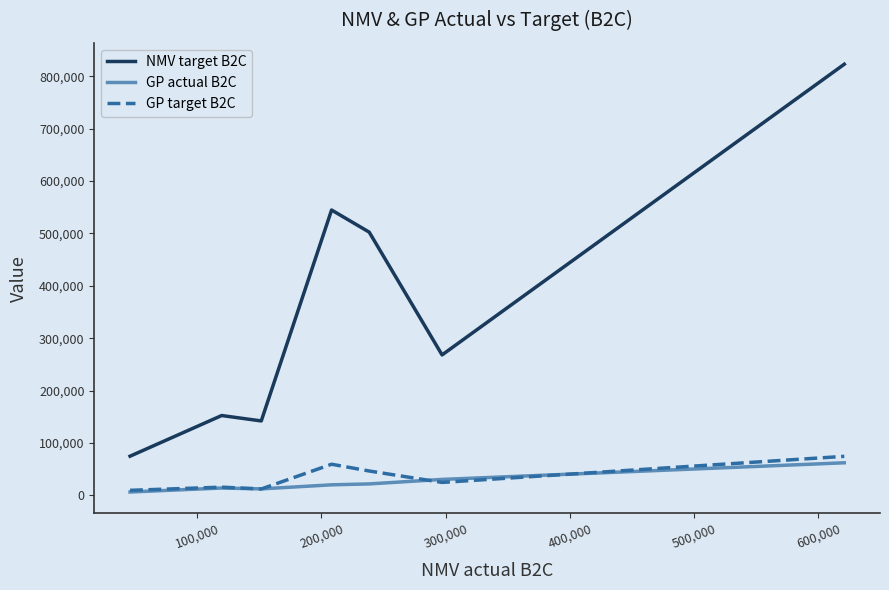

True or false: GP actual B2C and NMV target B2C intersect in this chart.

False